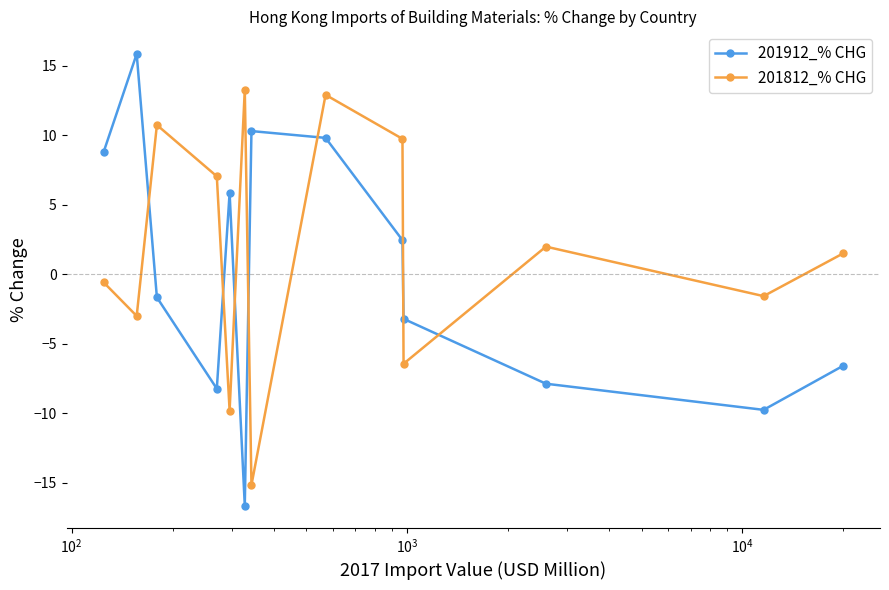

Which series has the widest spread of values?

201912_% CHG